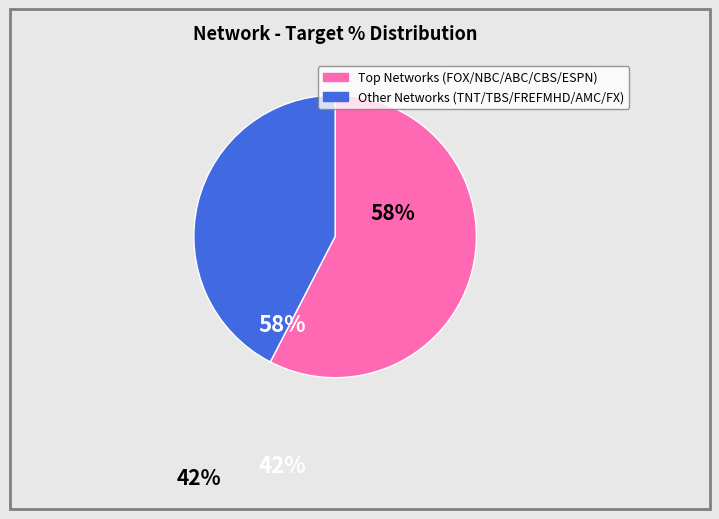

How many slices are in this pie chart?

2